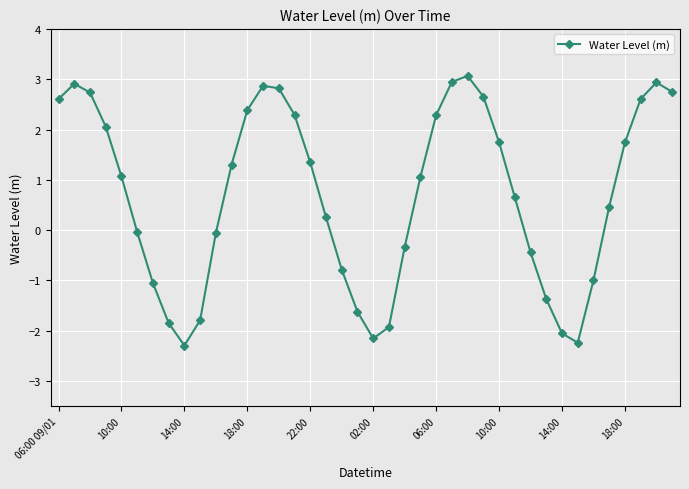

How many points are lower than both their immediate neighbors (excluding endpoints)?

3